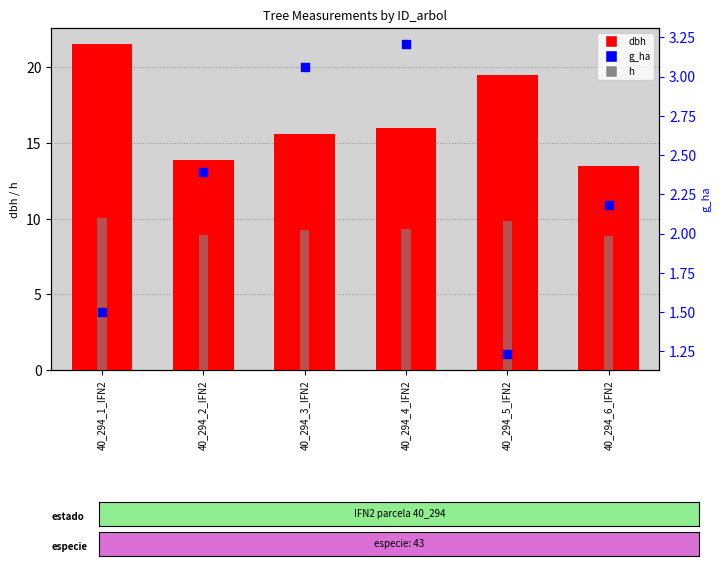

What are all the series names shown in the legend?

dbh, h, g_ha